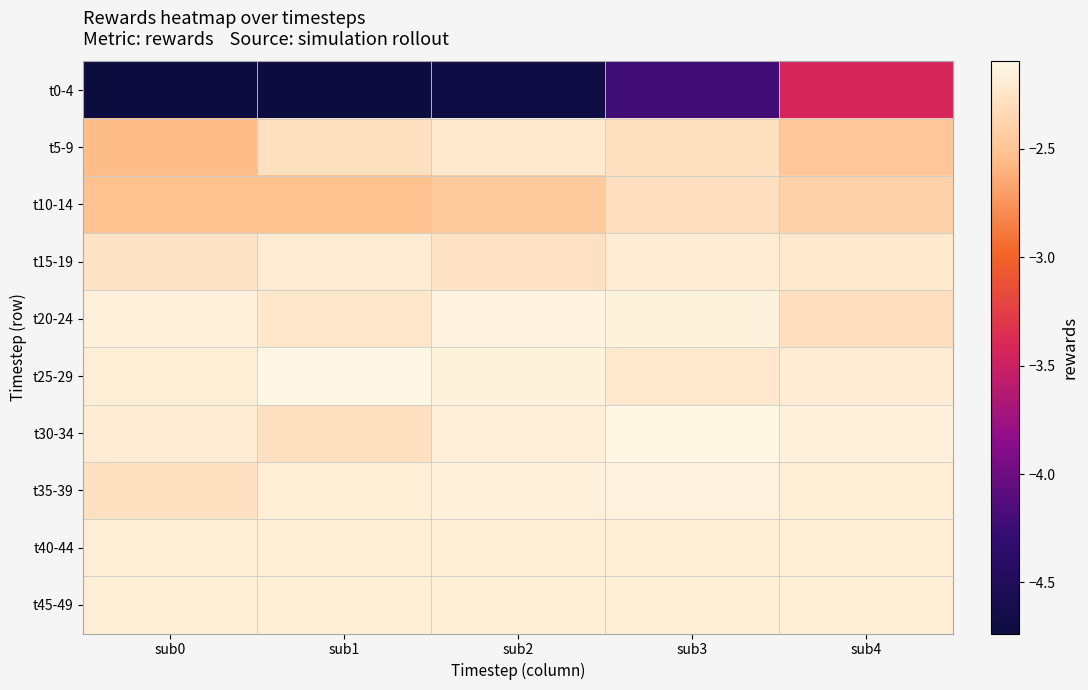

Which label corresponds to the largest value in the chart?

sub1